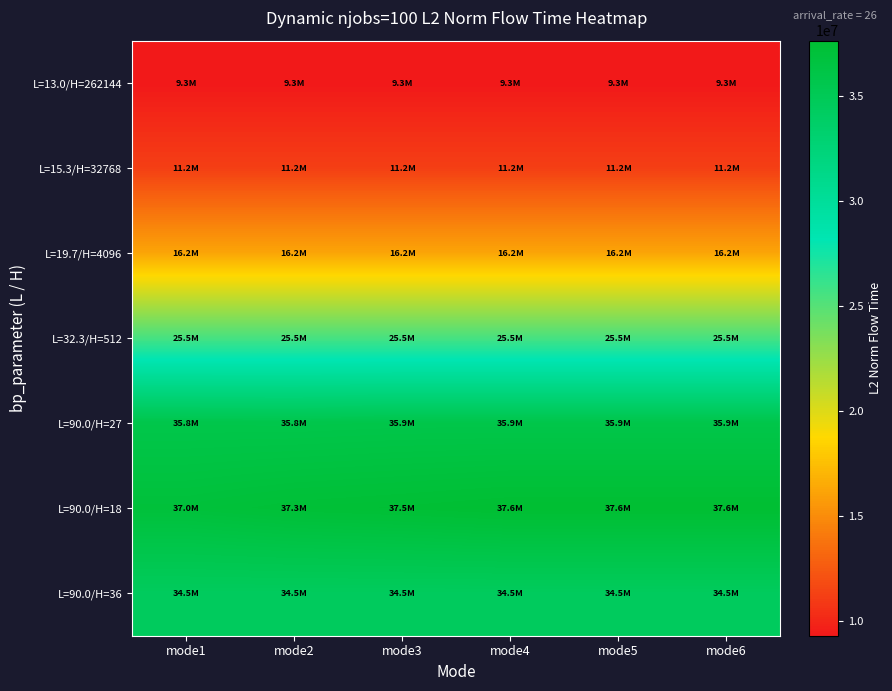

Reading right to left, extract all data points from this chart.

L=13.0/H=262144: mode6=9282427.6	mode5=9282427.6	mode4=9282427.6	mode3=9282427.6	mode2=9282427.6	mode1=9294379.2
L=15.3/H=32768: mode6=11187151.4	mode5=11187151.4	mode4=11187151.4	mode3=11187151.4	mode2=11187151.4	mode1=11187151.4
L=19.7/H=4096: mode6=16184906.7	mode5=16184906.7	mode4=16184906.7	mode3=16184906.7	mode2=16184906.7	mode1=16184906.7
L=32.3/H=512: mode6=25532121.8	mode5=25532121.8	mode4=25532121.8	mode3=25532121.8	mode2=25532121.8	mode1=25532121.8
L=90.0/H=27: mode6=35896164.8	mode5=35896164.8	mode4=35896164.8	mode3=35896164.8	mode2=35822129.7	mode1=35846565.1
L=90.0/H=18: mode6=37646961.0	mode5=37645285.7	mode4=37646850.0	mode3=37460962.6	mode2=37322143.8	mode1=37031962.7
L=90.0/H=36: mode6=34488790.0	mode5=34488790.0	mode4=34488790.0	mode3=34488790.0	mode2=34488790.0	mode1=34488790.0